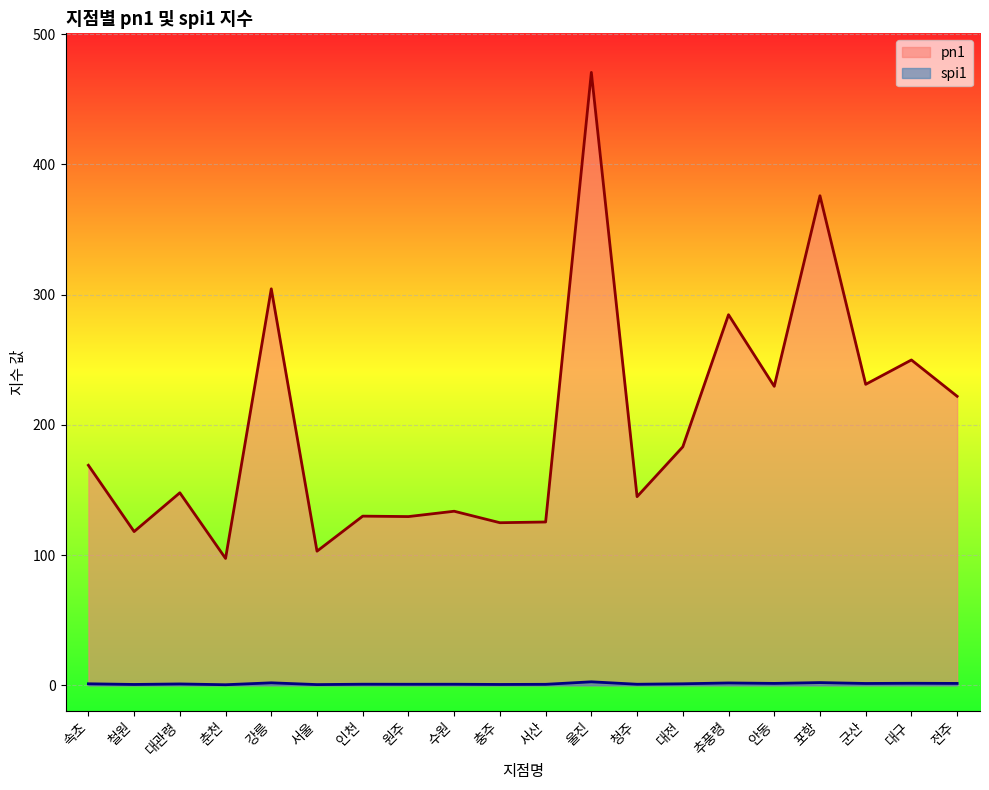

The value of spi1_line at 인천 is 0.2. True or false?

False